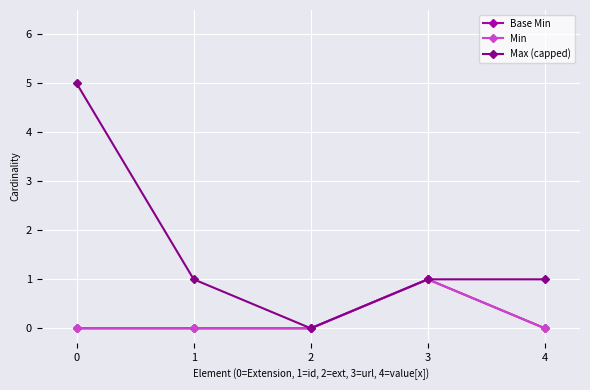

Reading left to right, transcribe all the data shown in this chart.

Base Min: 0	0	0	1	0
Min: 0	0	0	1	0
Max (capped): 5	1	0	1	1